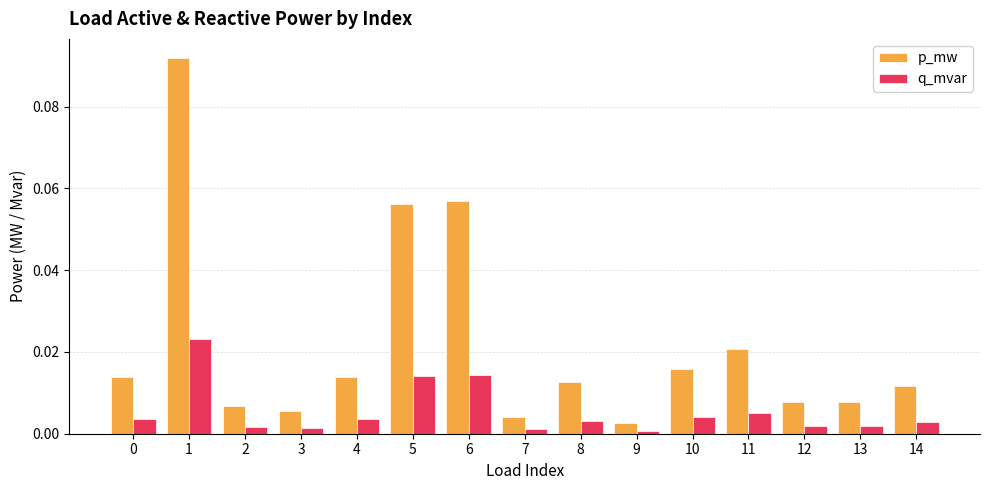

What is the sum of all p_mw values?

0.3